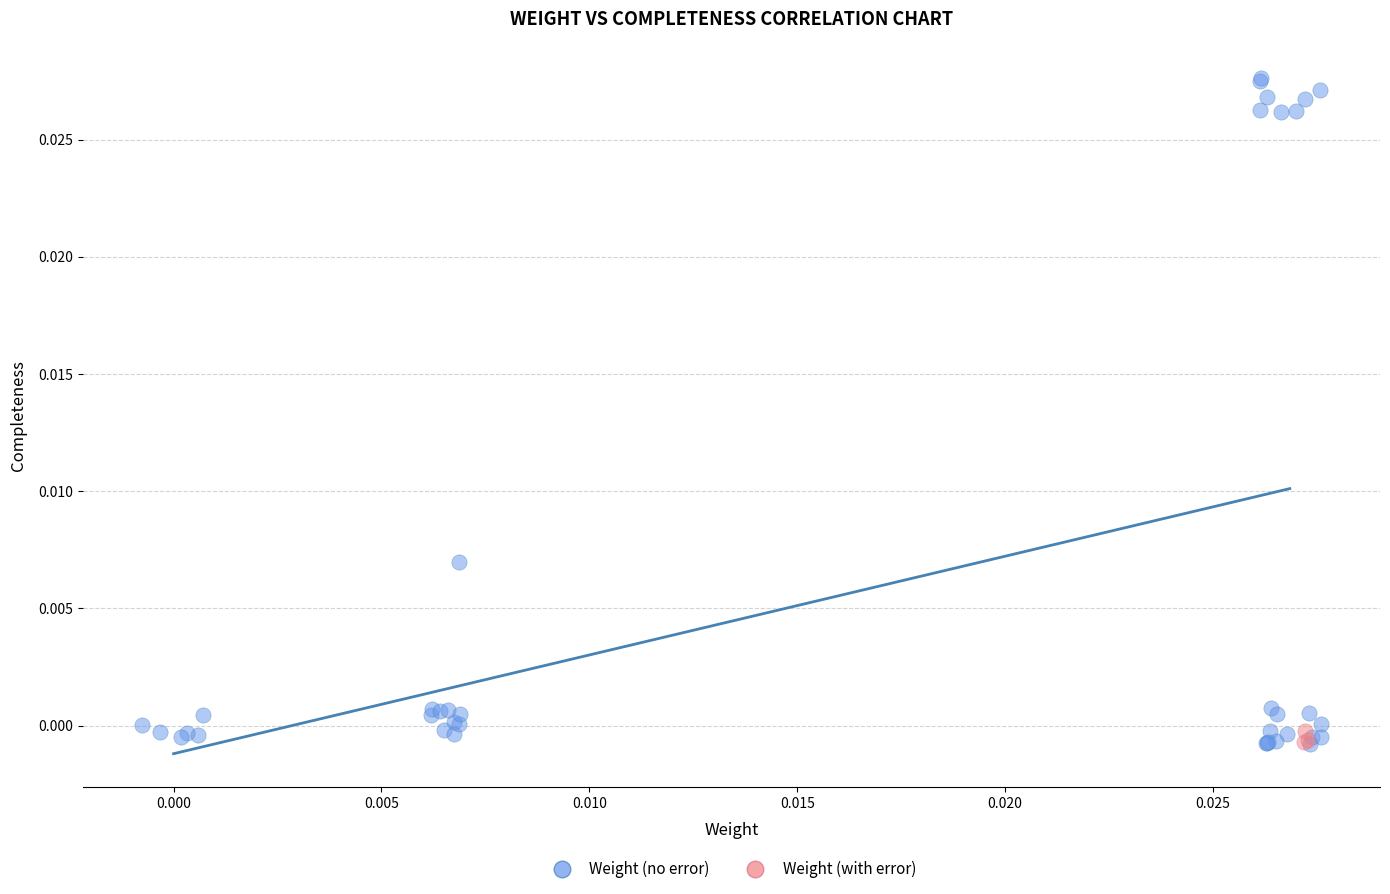

Which series contains the highest Y value?

Weight (no error)